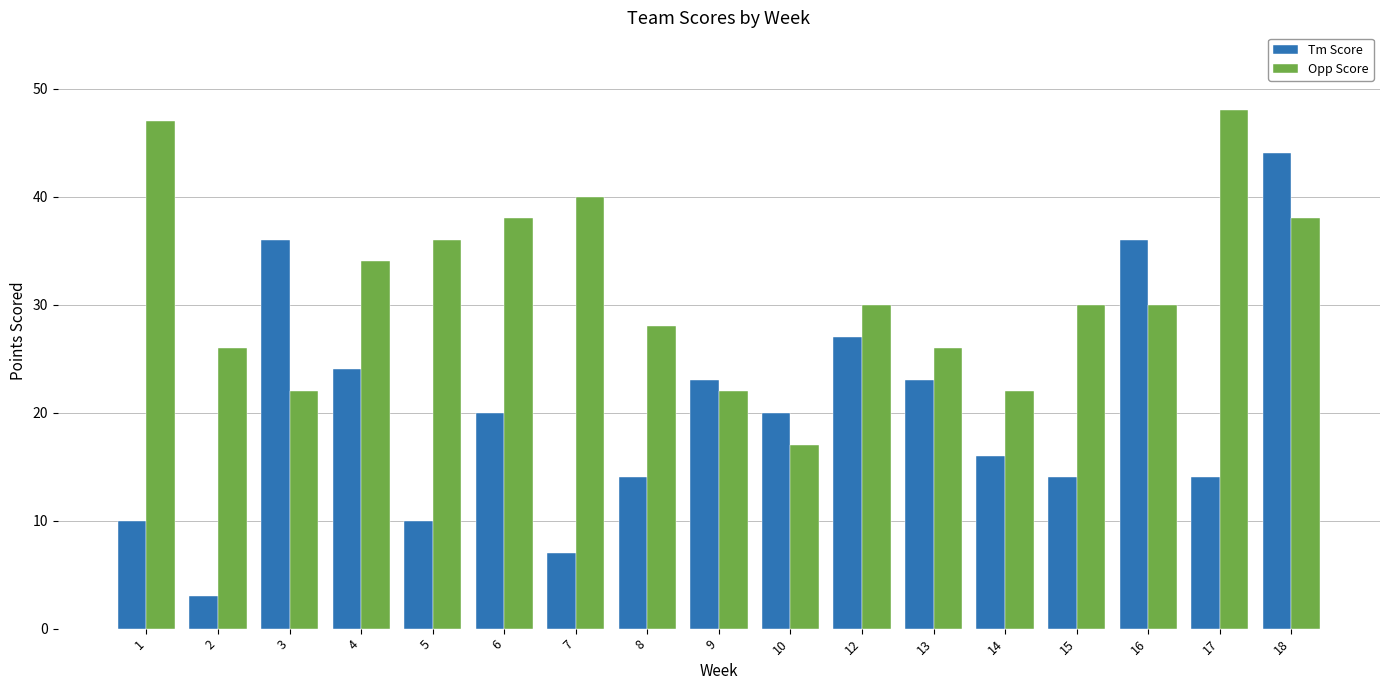

Which label corresponds to the largest value in the chart?

17